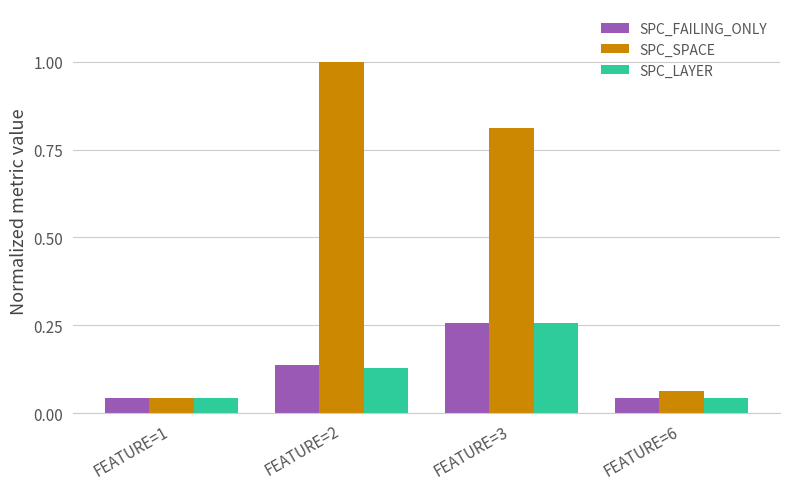

Which series changed the most between FEATURE=2 and FEATURE=6?

SPC_SPACE